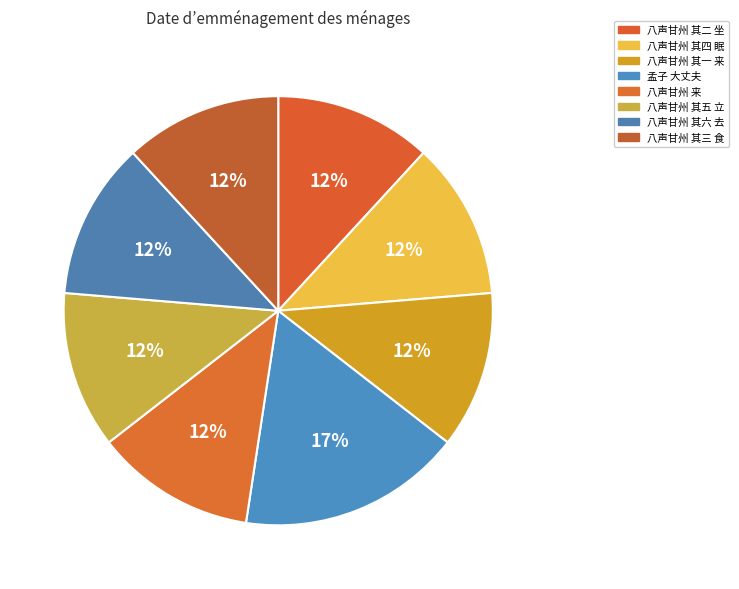

Which category has the biggest portion of the pie?

孟子 大丈夫